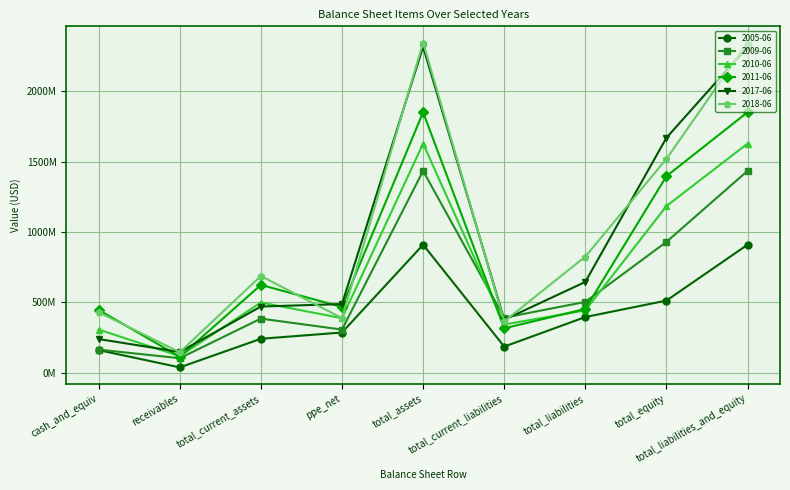

How many intersections are there between 2017-06 and 2011-06?

3